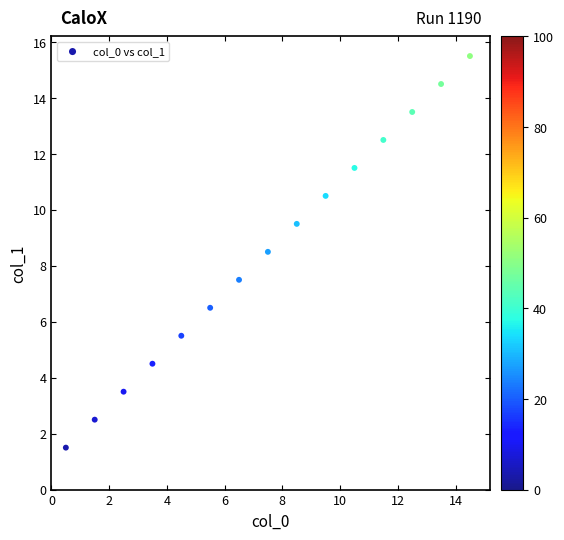

What is the range of Y values (max minus min)?

14.0